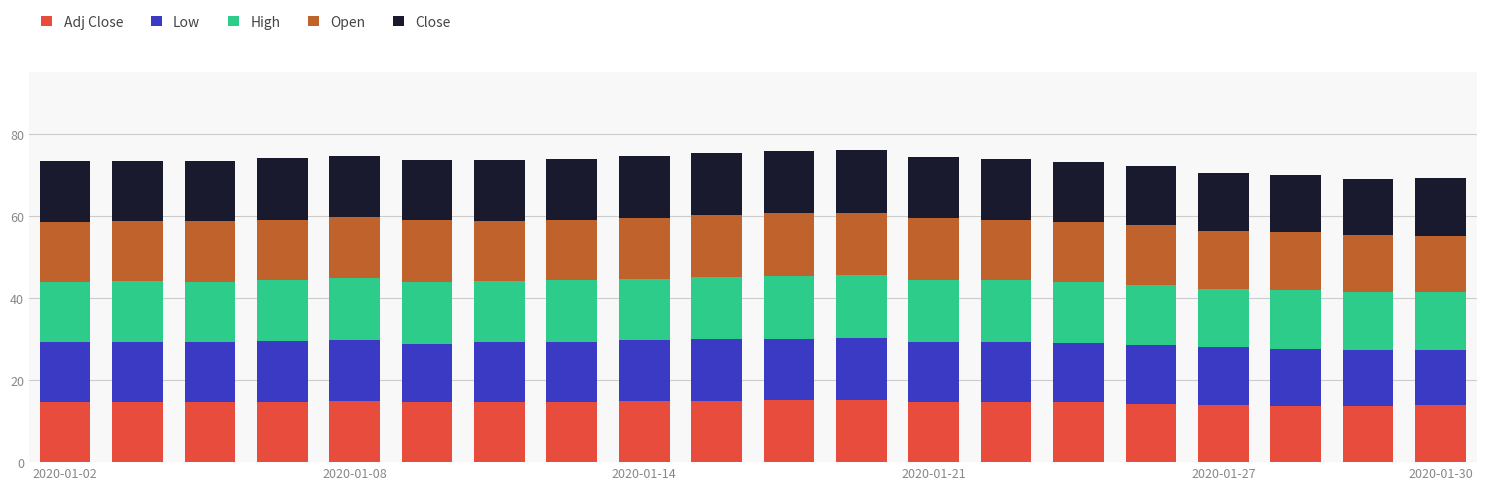

Which series has the widest spread of values?

Low